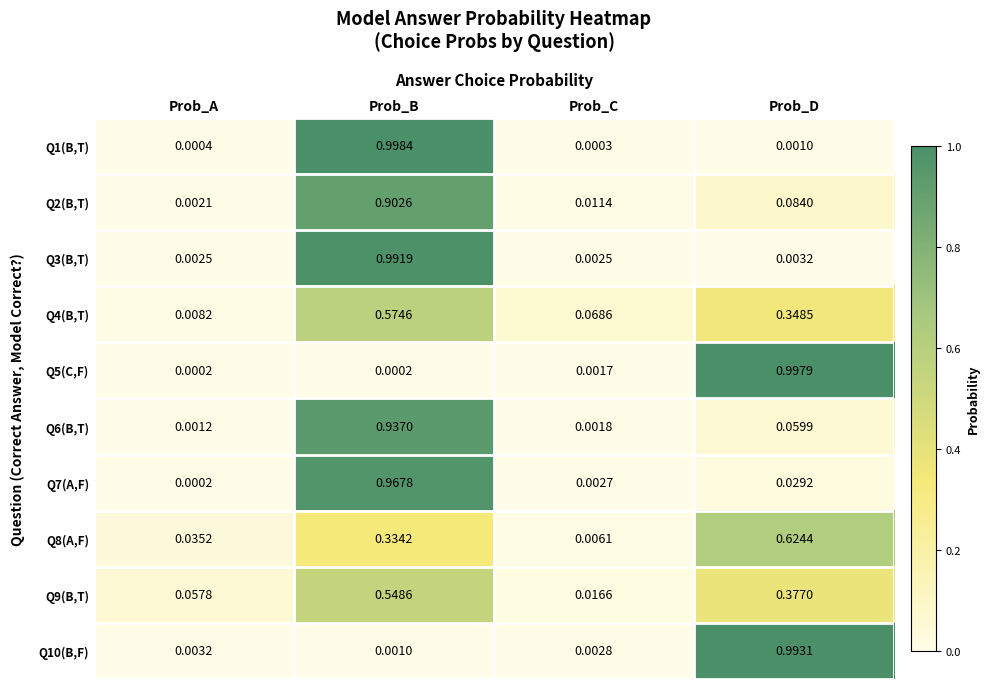

At which category is the sum across all series the highest?

Prob_B